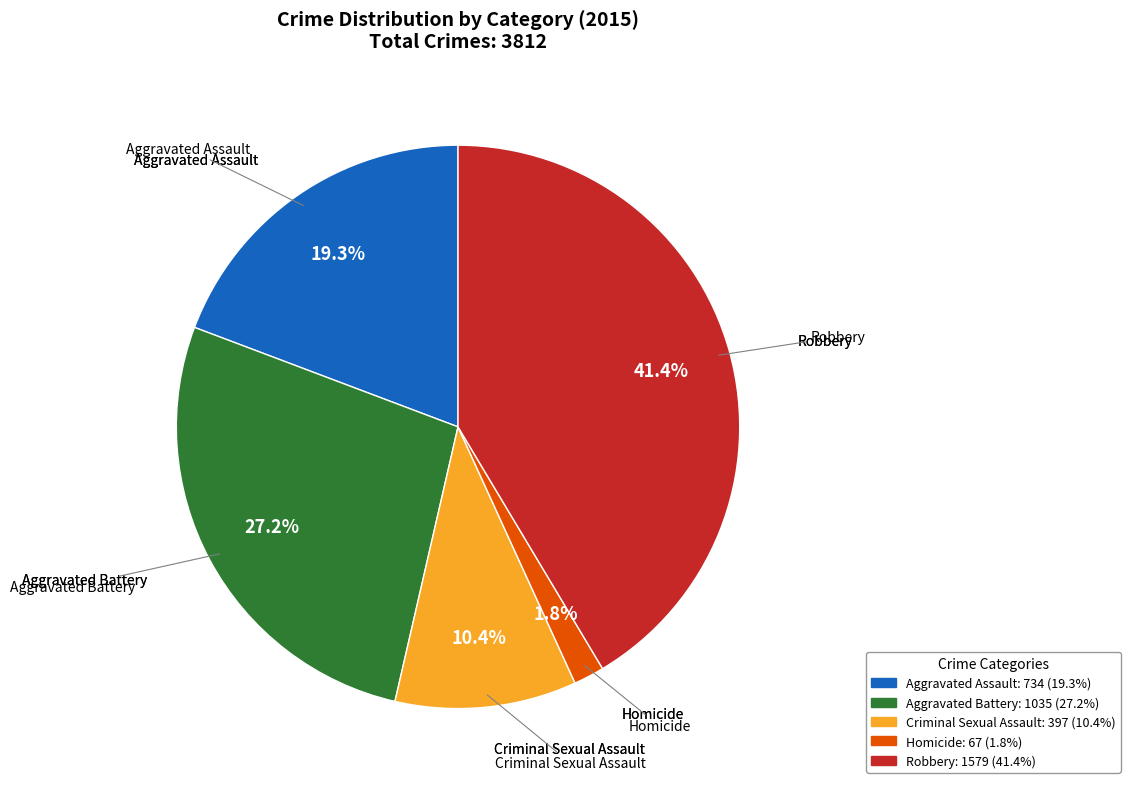

How many slices are in this pie chart?

5